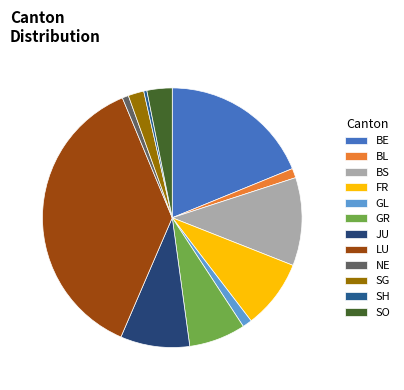

To the nearest percent, what is the difference between the BS and LU slice percentages?

28%